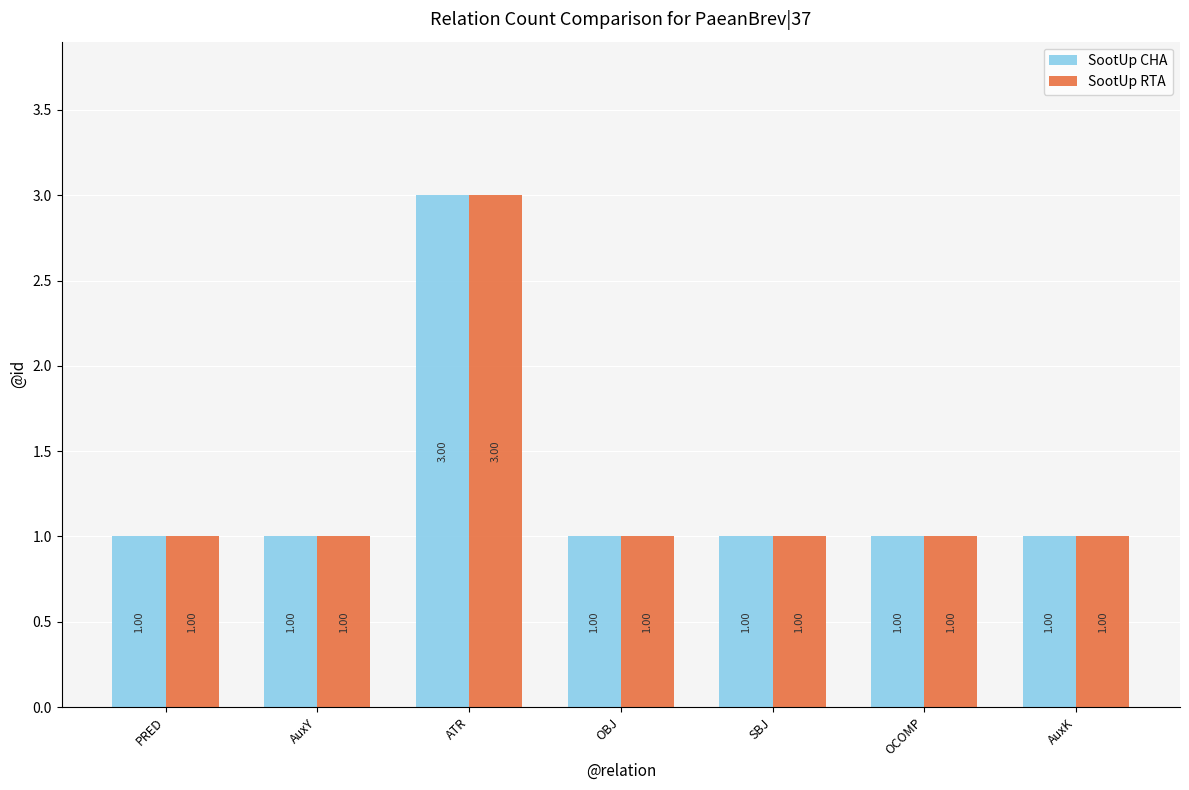

Reading right to left, list all the values displayed in this chart.

SootUp CHA: AuxK=1	OCOMP=1	SBJ=1	OBJ=1	ATR=3	AuxY=1	PRED=1
SootUp RTA: AuxK=1	OCOMP=1	SBJ=1	OBJ=1	ATR=3	AuxY=1	PRED=1